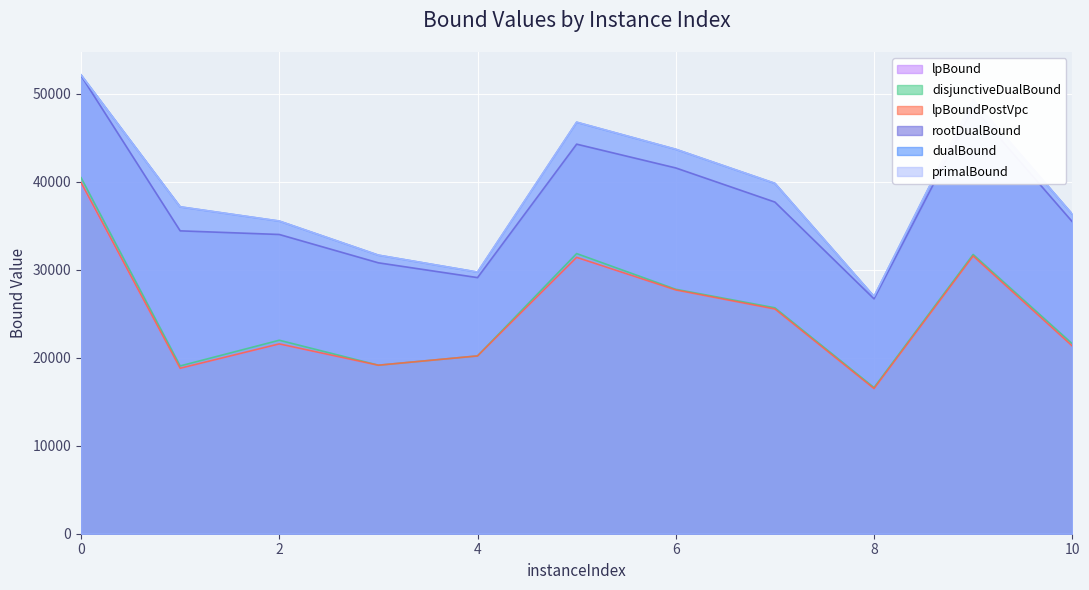

At which category does rootDualBound reach its first local valley?

4